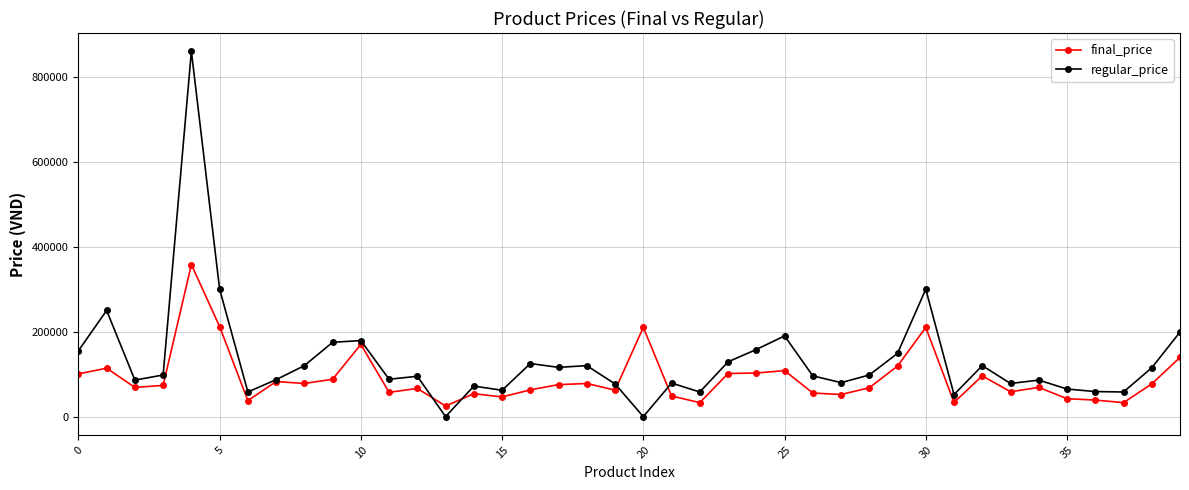

Which series has the largest range (max minus min)?

regular_price